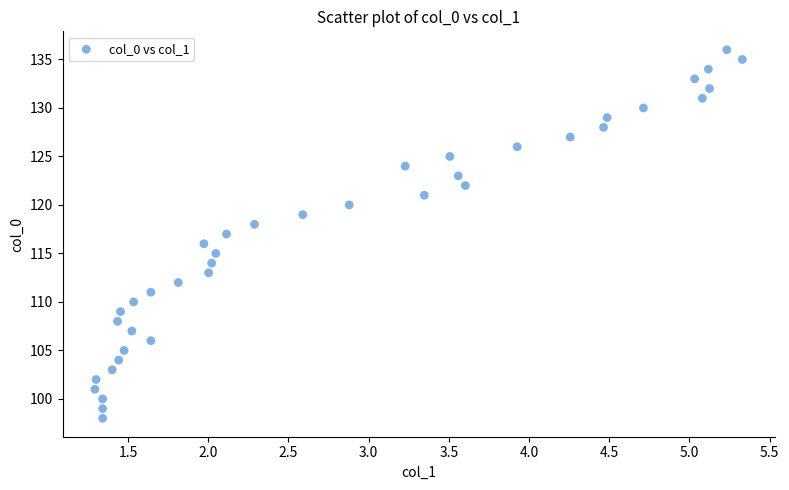

What is the range of Y values (max minus min)?

38